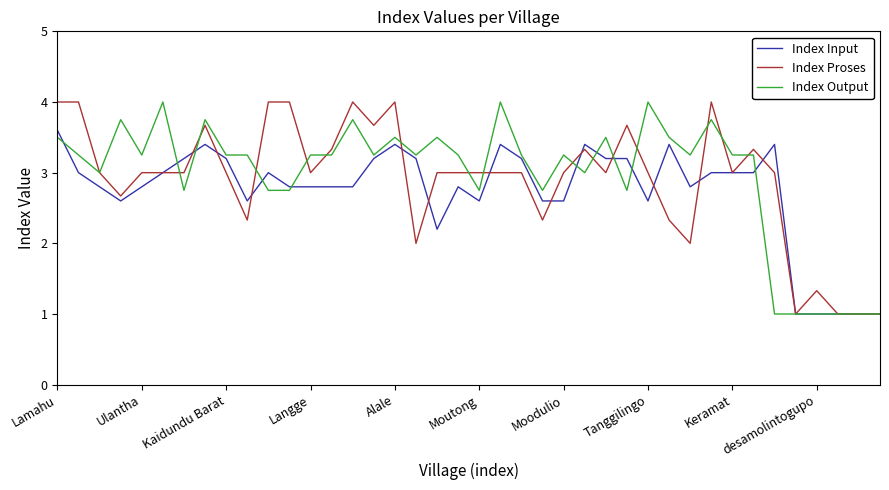

What is the average value of the Index Output series?

3.0